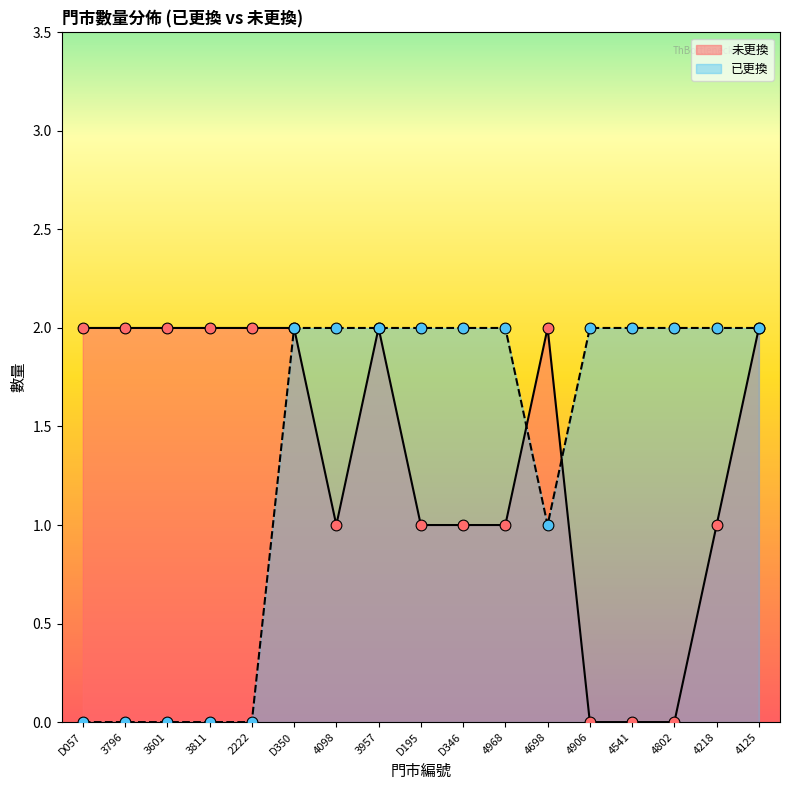

Which series has the largest Y range (max minus min)?

已更換